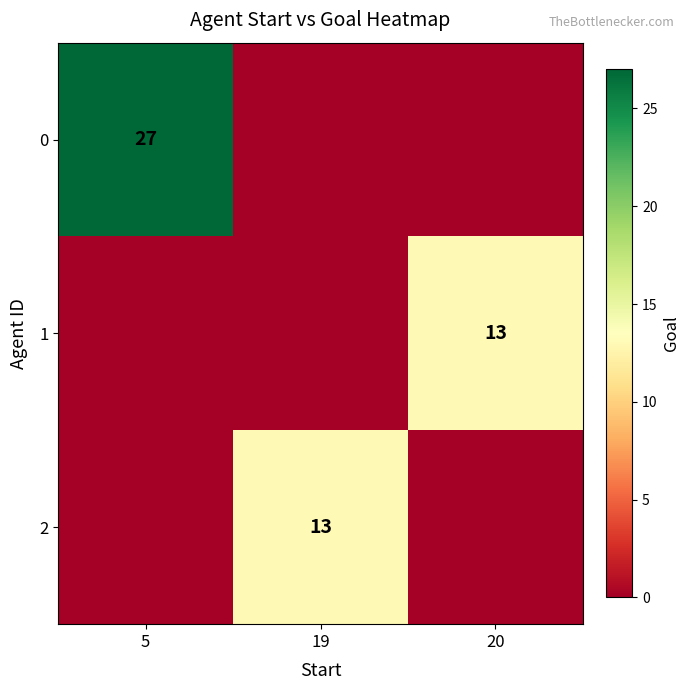

Is it true that 1 equals 13 at 20?

True